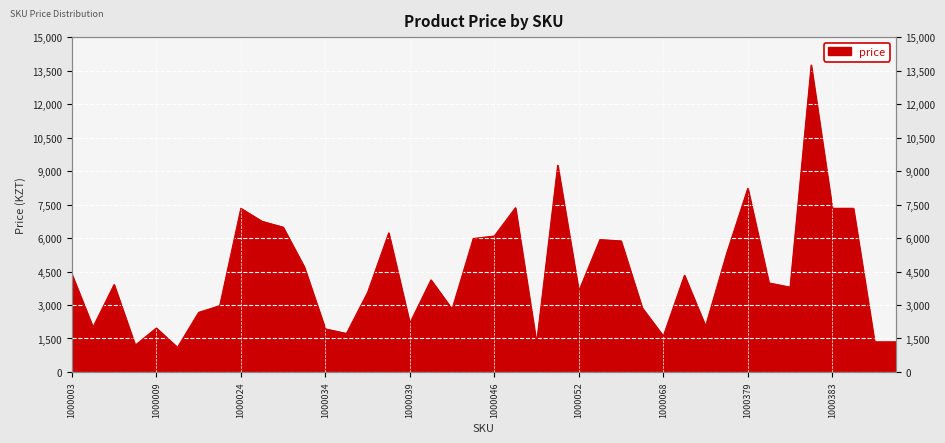

What is the approximate value at 1000046, to the nearest 100?

6100